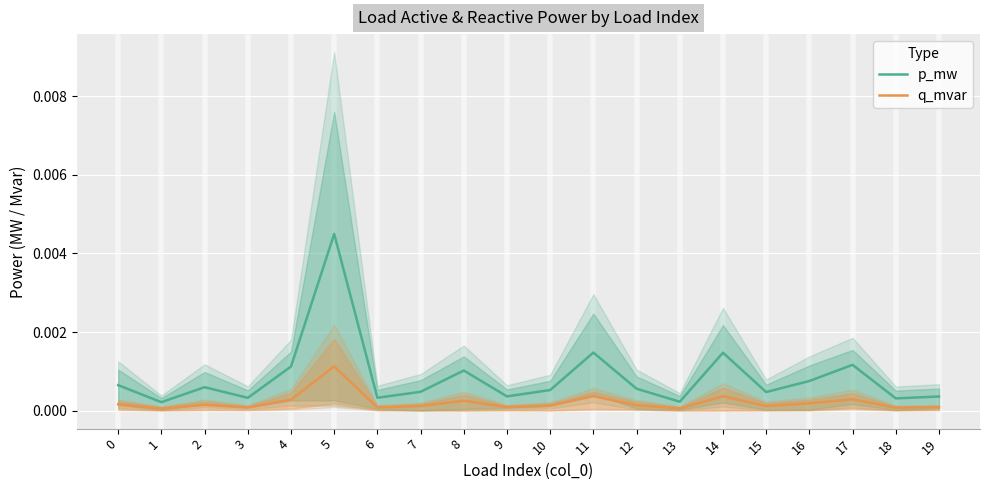

At how many categories does at least one series exceed 0?

20